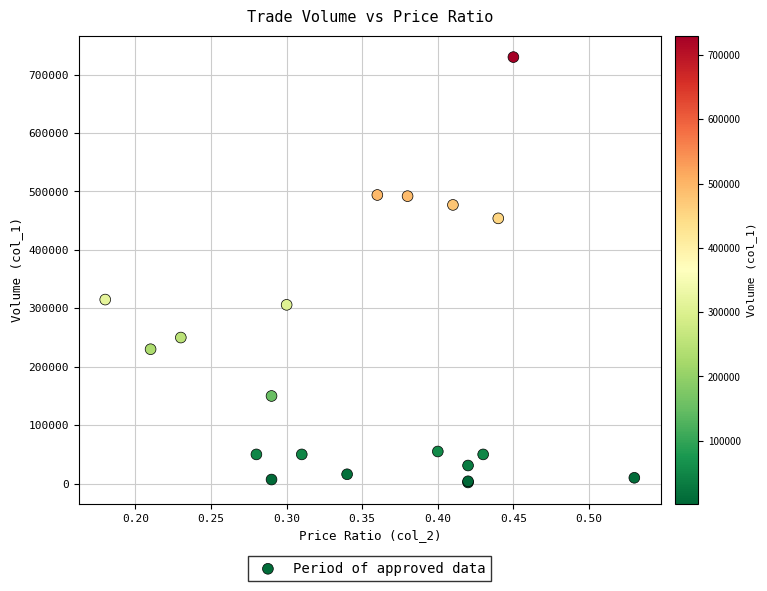

What Y value in the scatter plot is closest to 366000?

315000